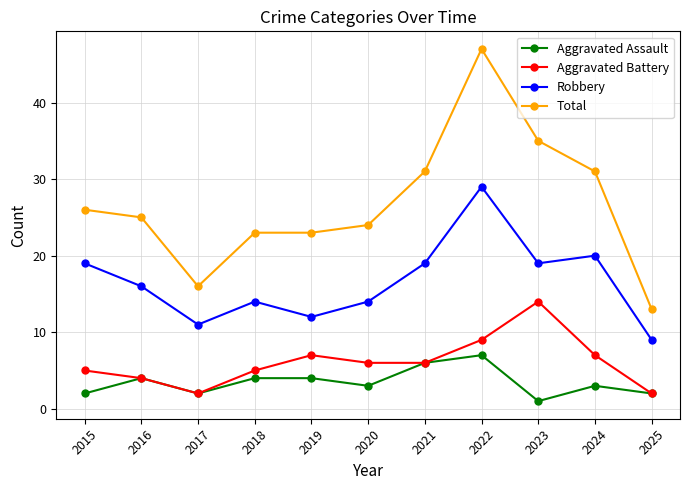

True or false: Aggravated Battery has a value of 5 at 2019.

False